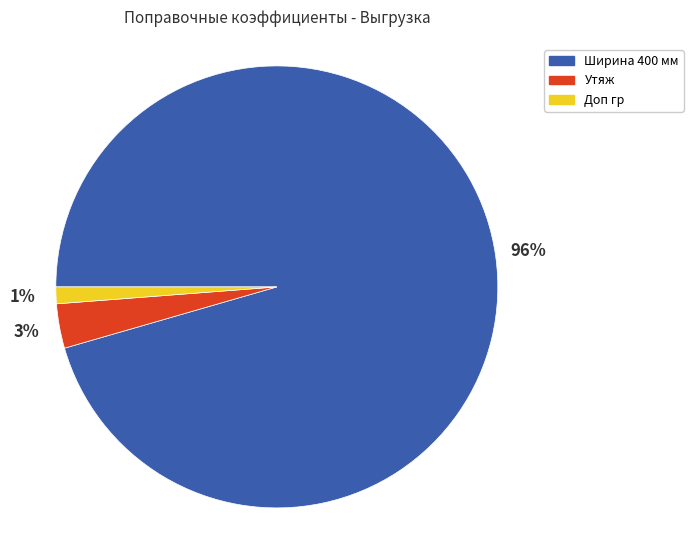

Is there any slice that represents more than half of the pie?

Yes